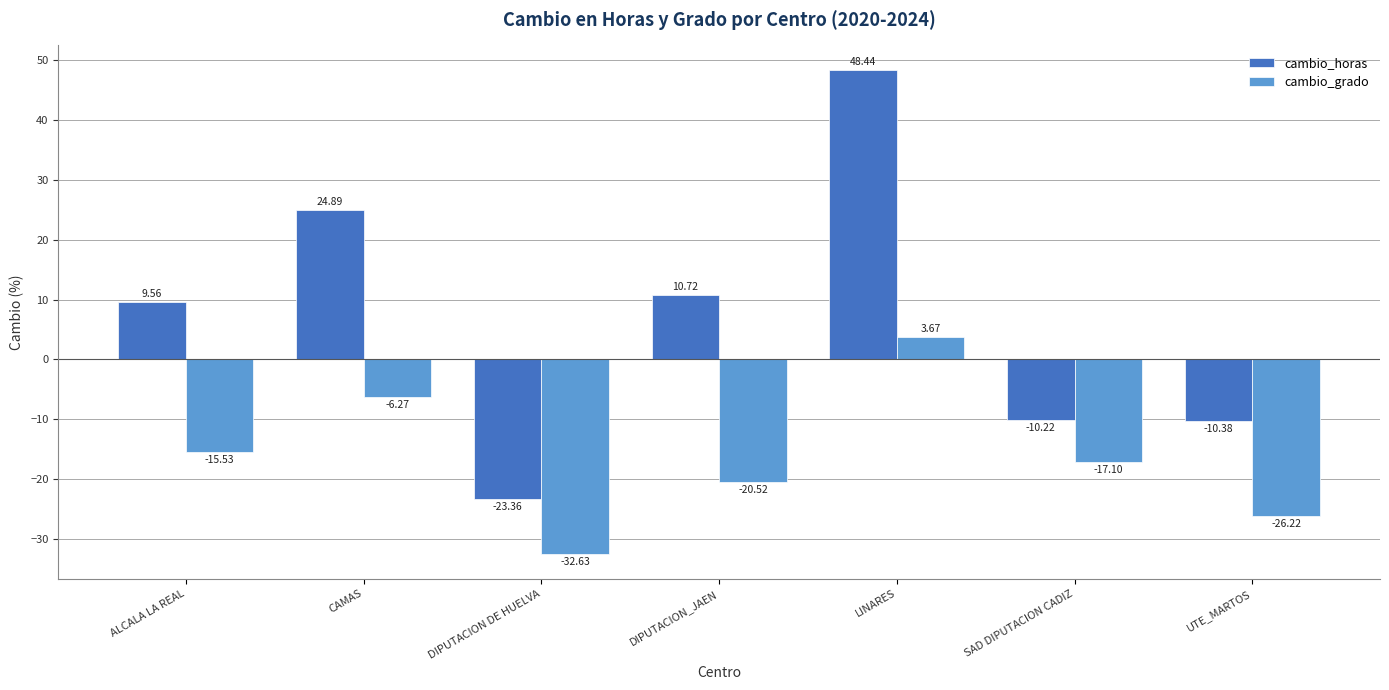

Which category has the lowest value in the cambio_grado series?

DIPUTACION DE HUELVA